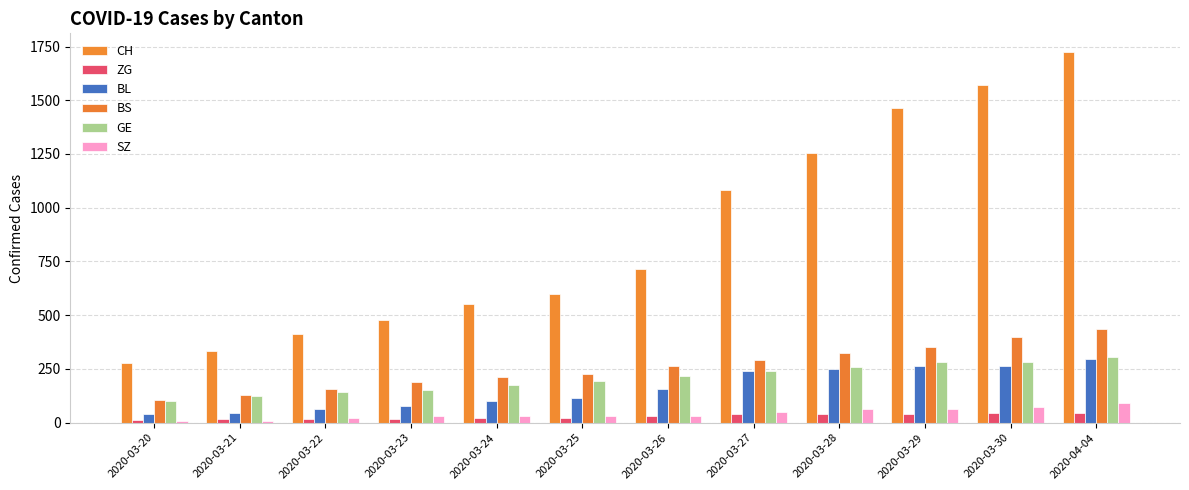

What is the difference between the second highest and second lowest values in the ZG series?

26